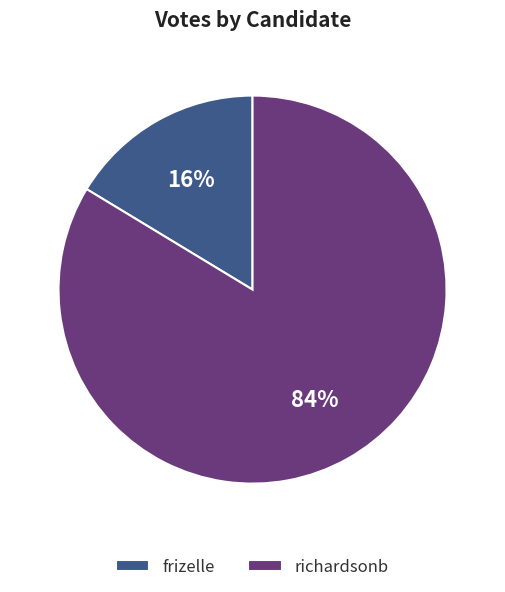

Which slice represents more than half of the pie?

richardsonb